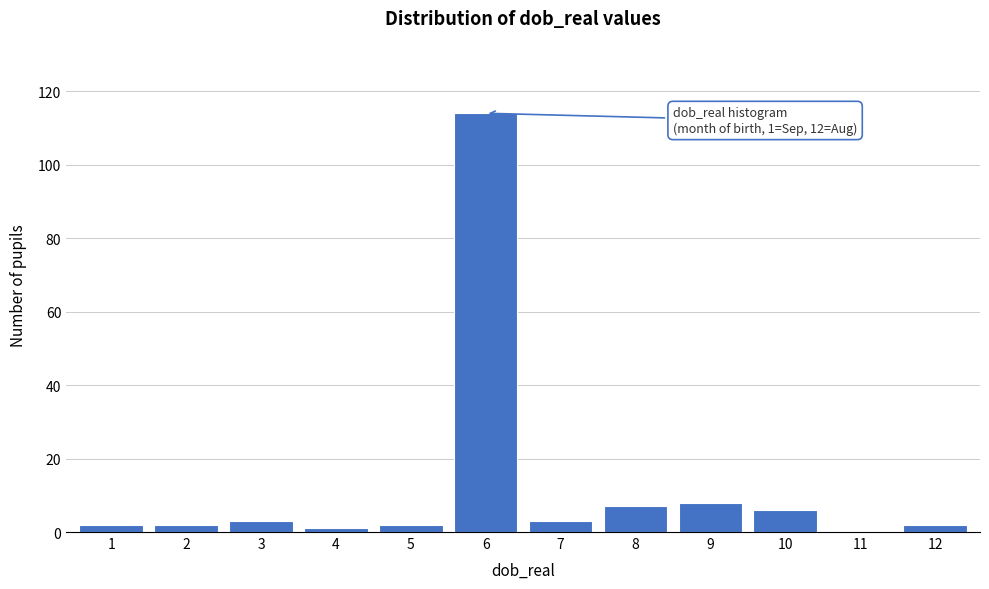

Over which range of the x-axis is the bar tallest?

5.5 to 6.5